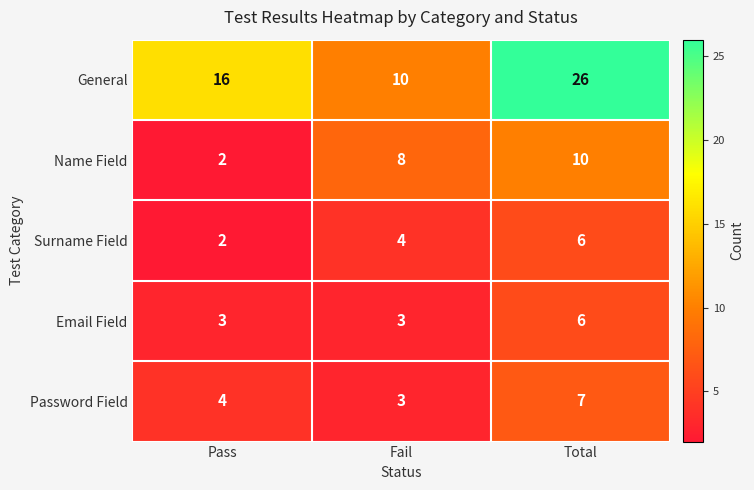

How many distinct data groups are displayed?

5